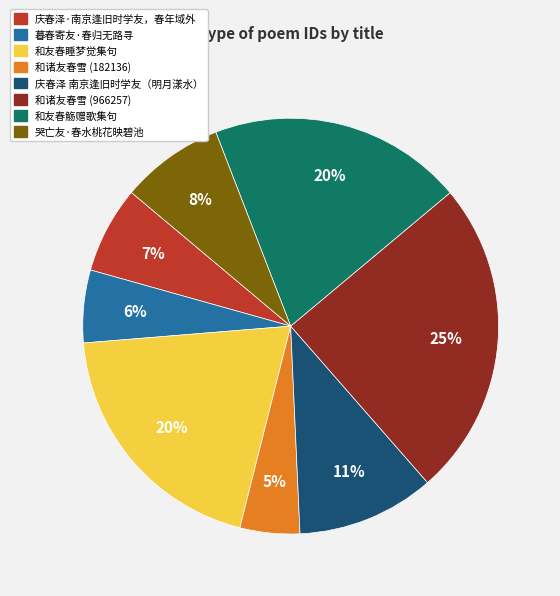

To the nearest percent, what percentage of the pie is 庆春泽 南京逢旧时学友（明月漾水）?

11%